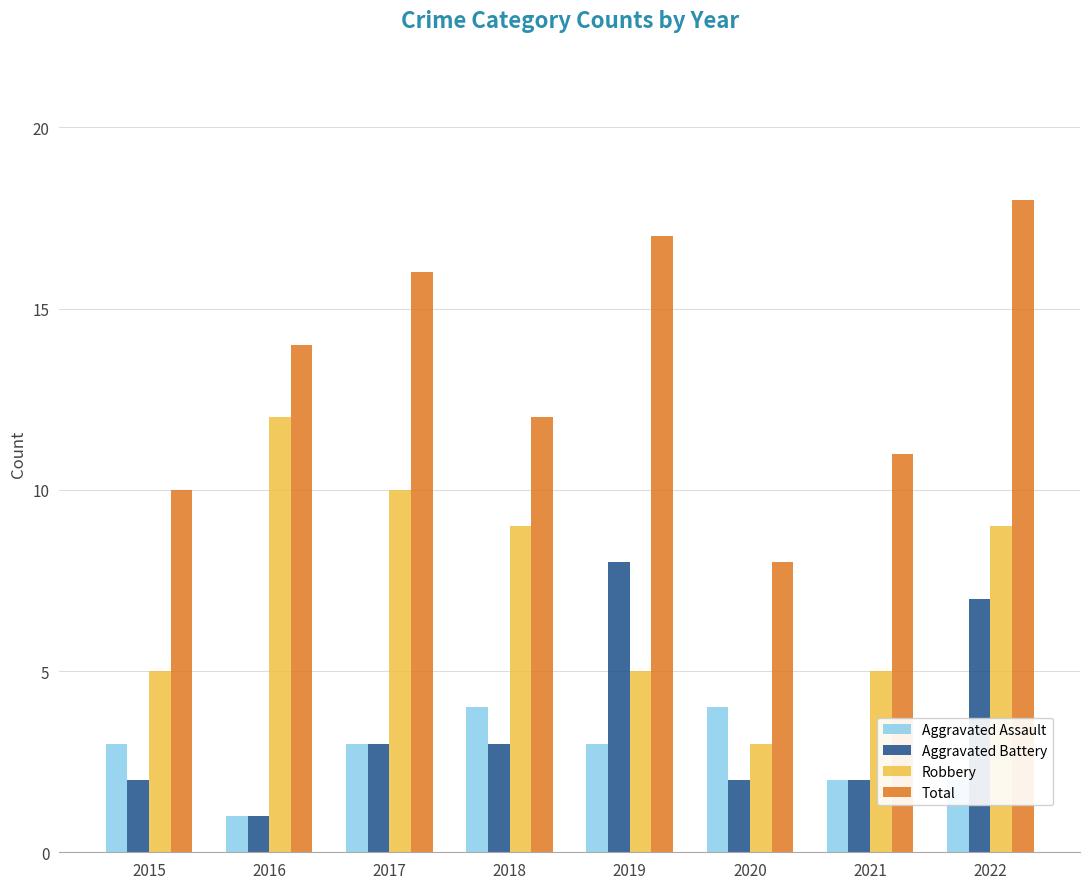

How many categories are shown in the chart?

8